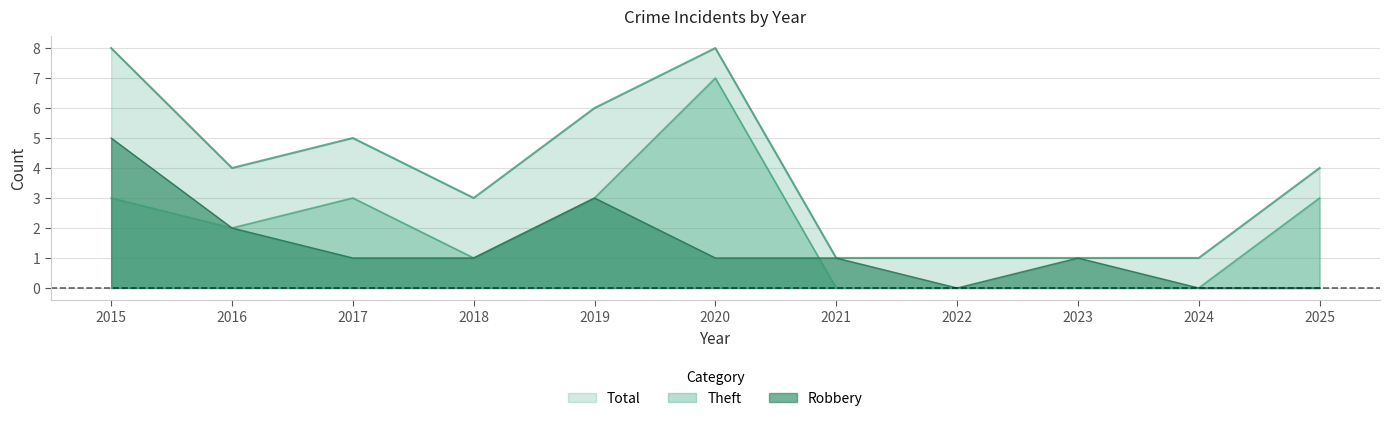

What is the sum of the Total values at 2022 and 2019?

7